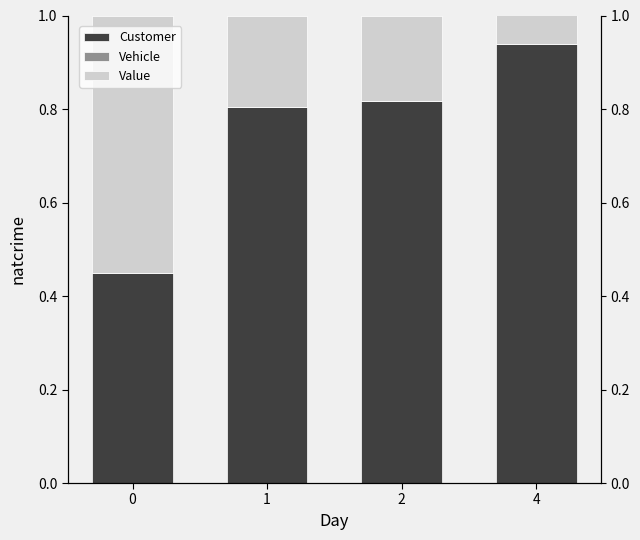

What is the average value of the Customer series?

0.8